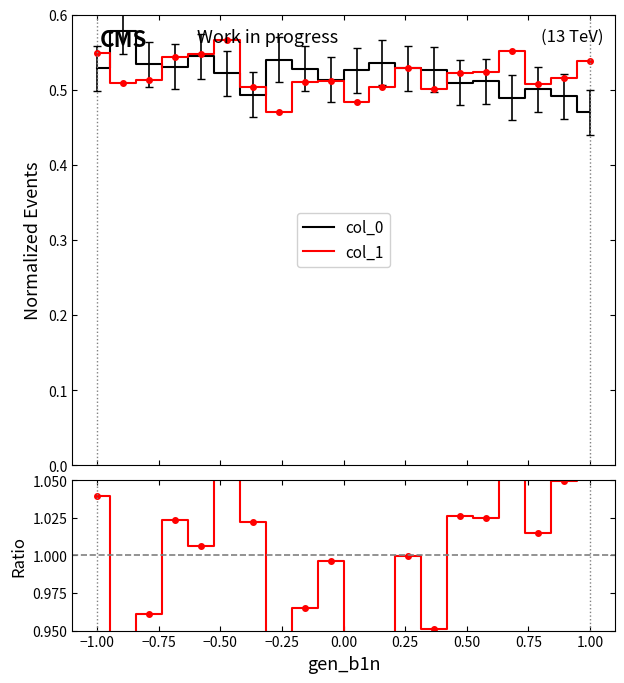

Is this an area chart (filled region under the line)?

No